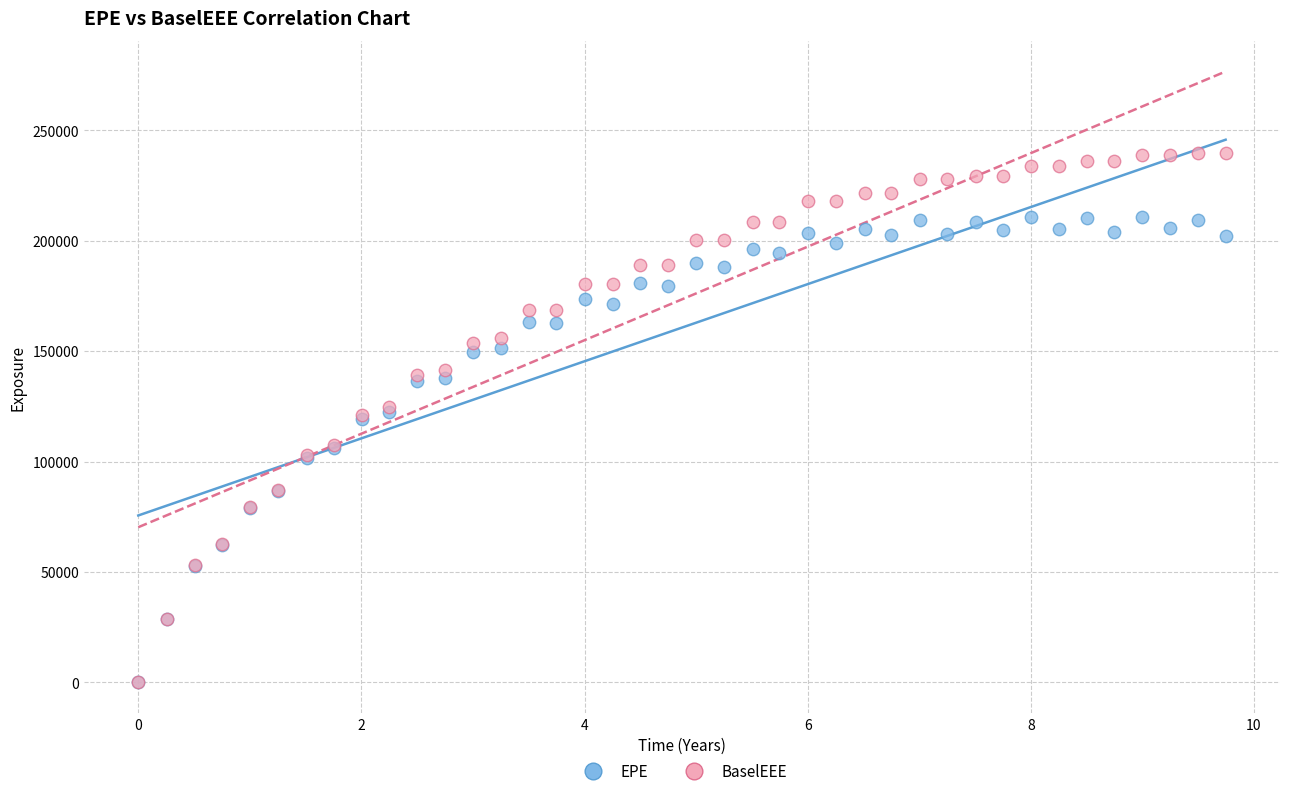

Which series reaches the maximum Y coordinate?

BaselEEE